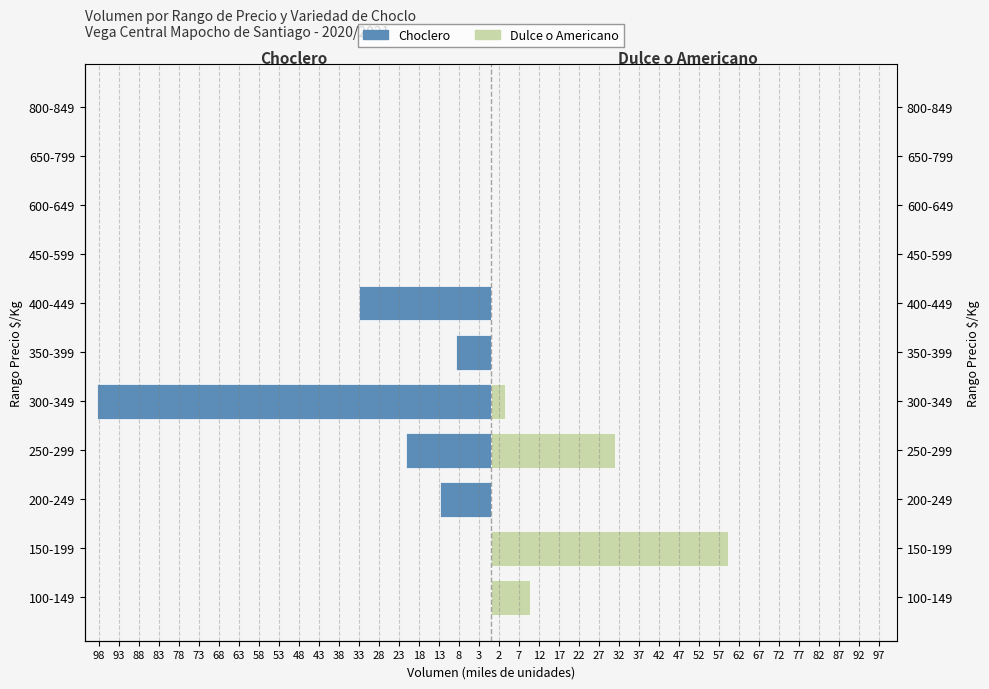

What are all the series names shown in the legend?

Choclero, Dulce o Americano